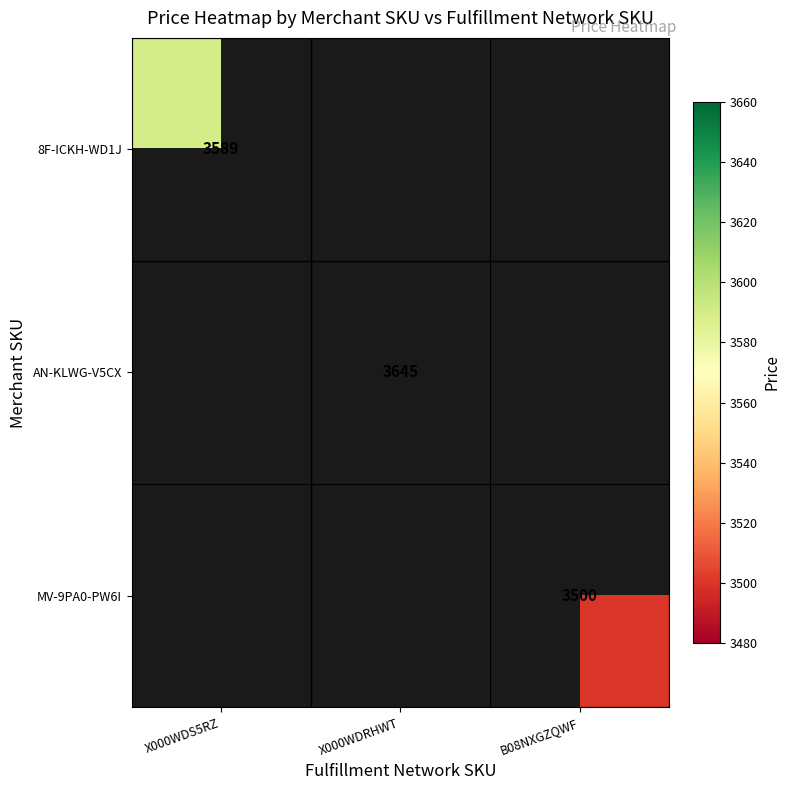

The value of 8F-ICKH-WD1J at X000WDS5RZ is 3589. True or false?

True